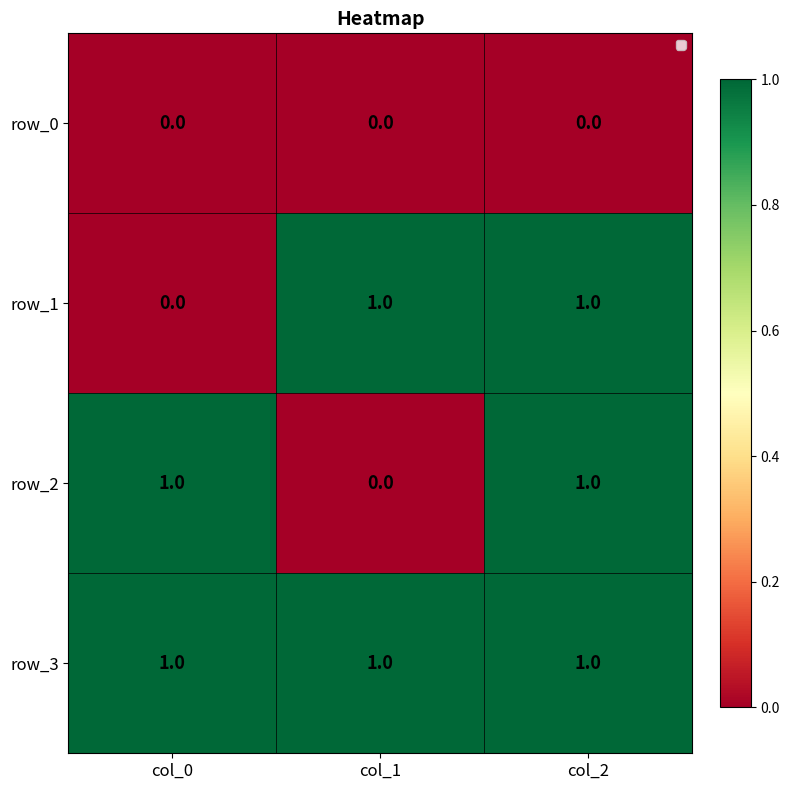

Reading left to right, extract all data points from this chart.

row_0: col_0=0	col_1=0	col_2=0
row_1: col_0=0	col_1=1	col_2=1
row_2: col_0=1	col_1=0	col_2=1
row_3: col_0=1	col_1=1	col_2=1